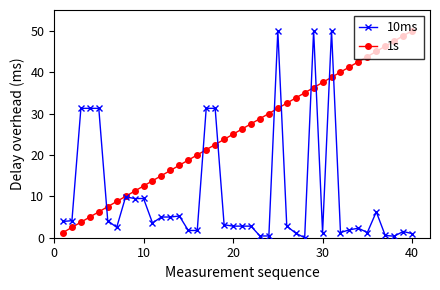

What is the maximum value for 10ms?

50.0